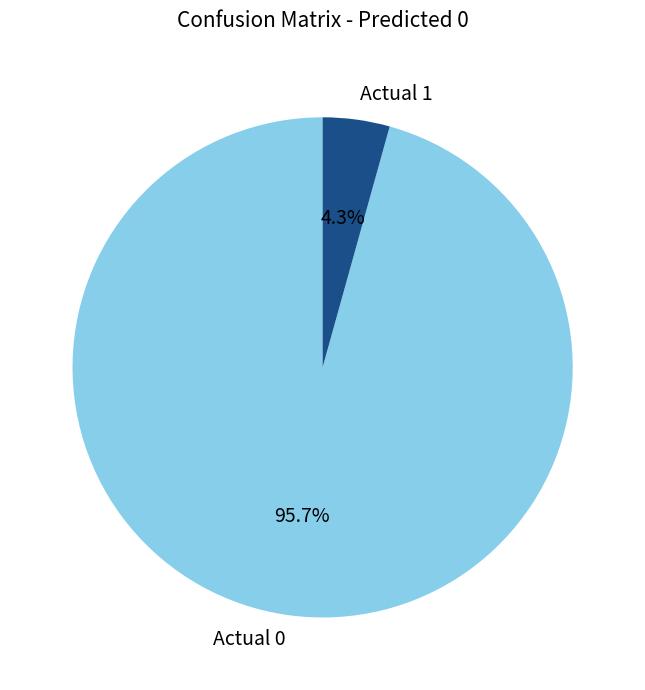

To the nearest percent, what is the difference between the largest and smallest slice percentages?

91%